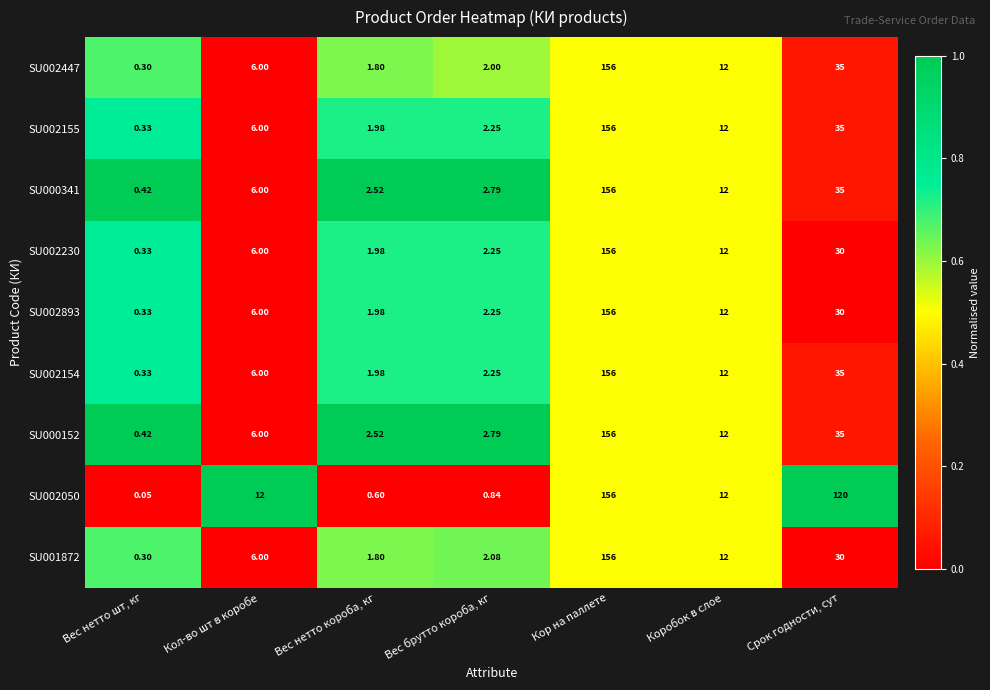

Which category has the lowest value across all series?

Вес нетто шт, кг